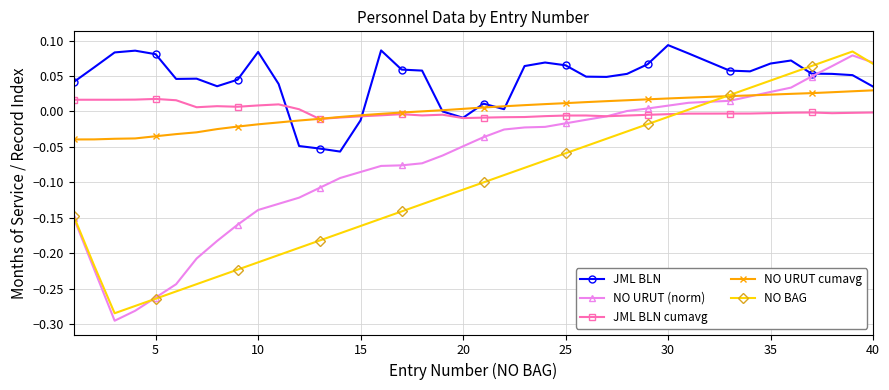

True or false: JML BLN cumavg has more than 0 points higher than both neighbors.

True